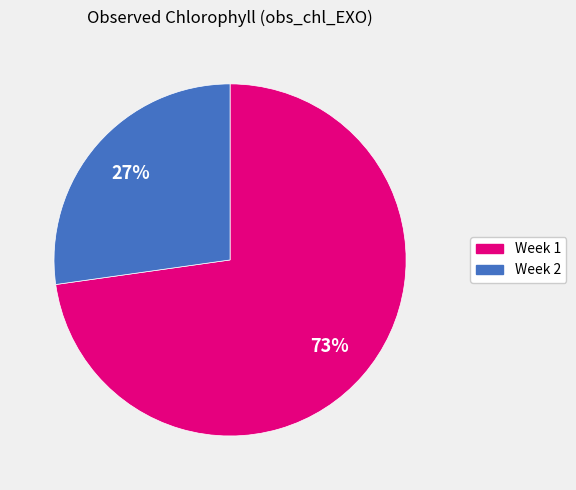

Count the number of slices in the pie.

2